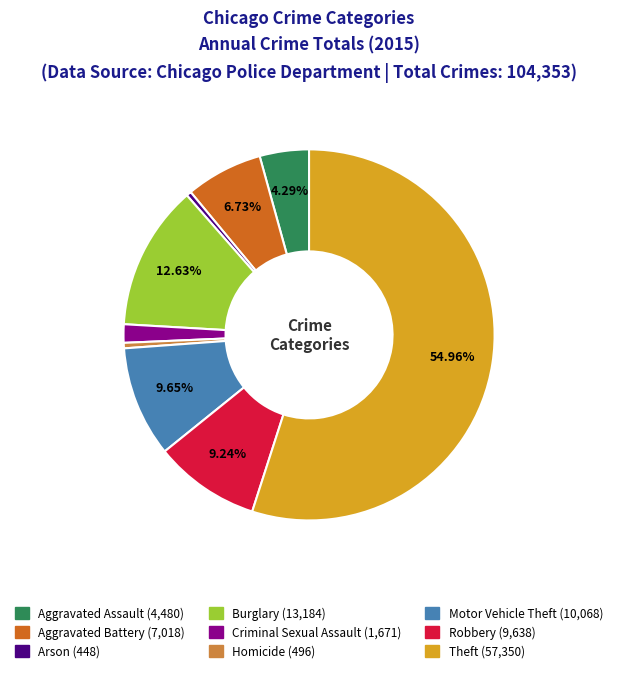

Between Criminal Sexual Assault and Burglary, which is larger?

Burglary